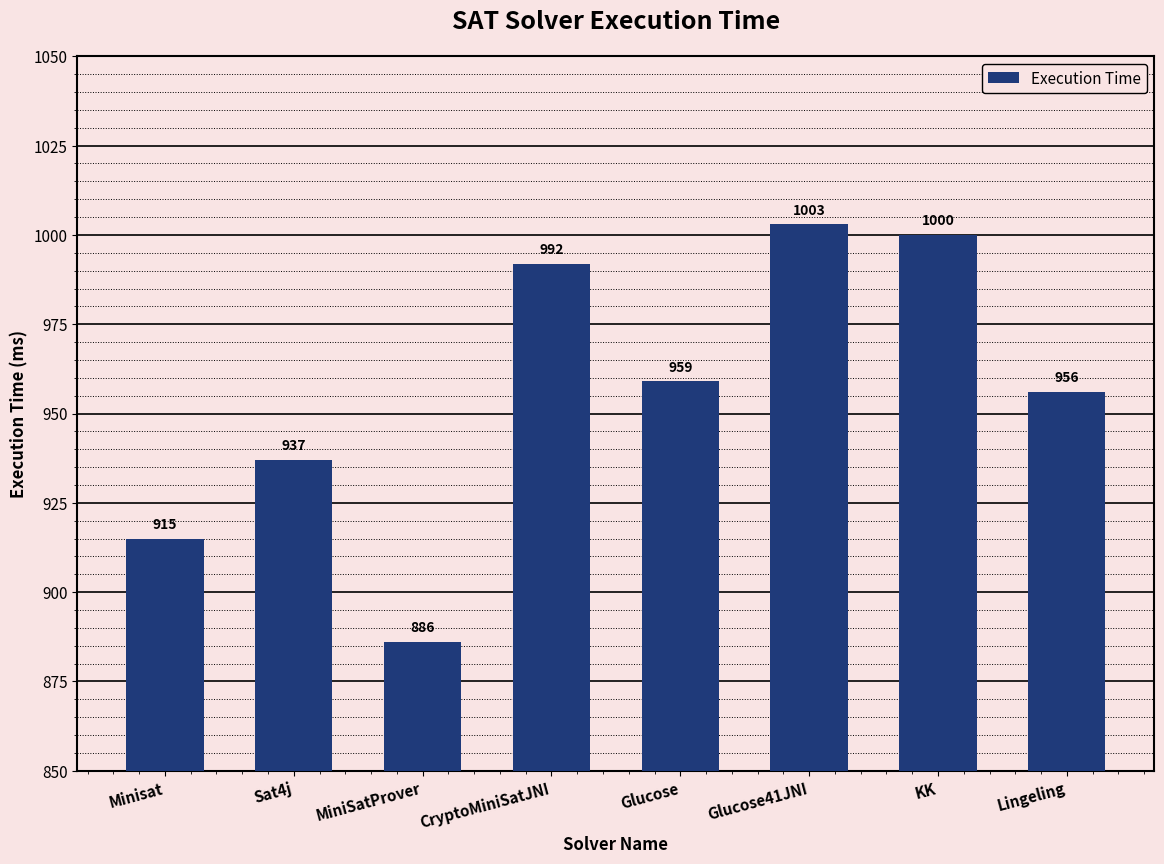

Which label corresponds to the largest value in the chart?

Glucose41JNI